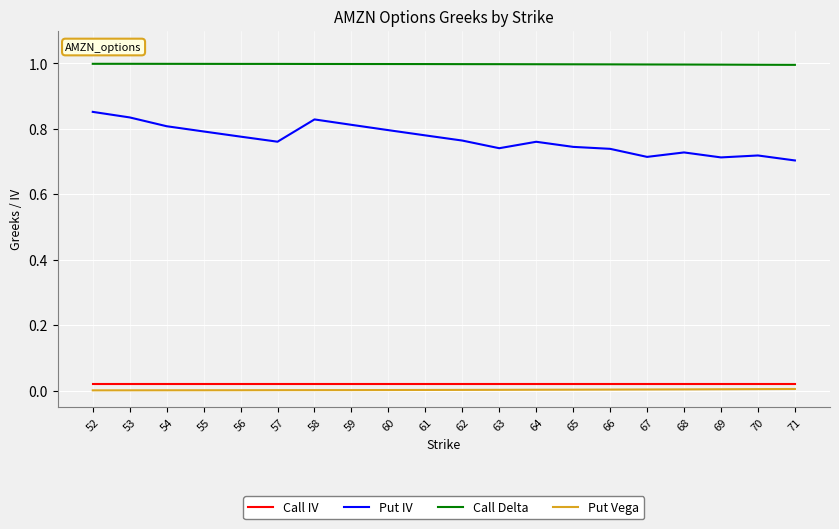

What is the difference between the maximum and minimum values in the Put IV series?

0.1